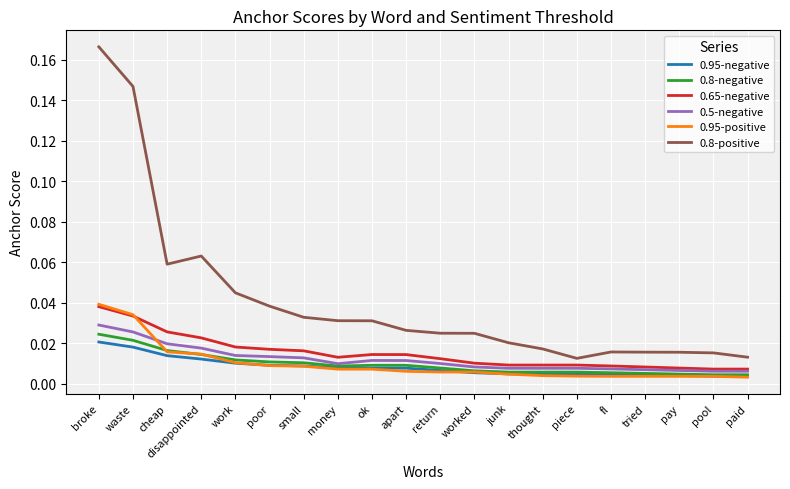

Which category has the highest value across all series?

broke